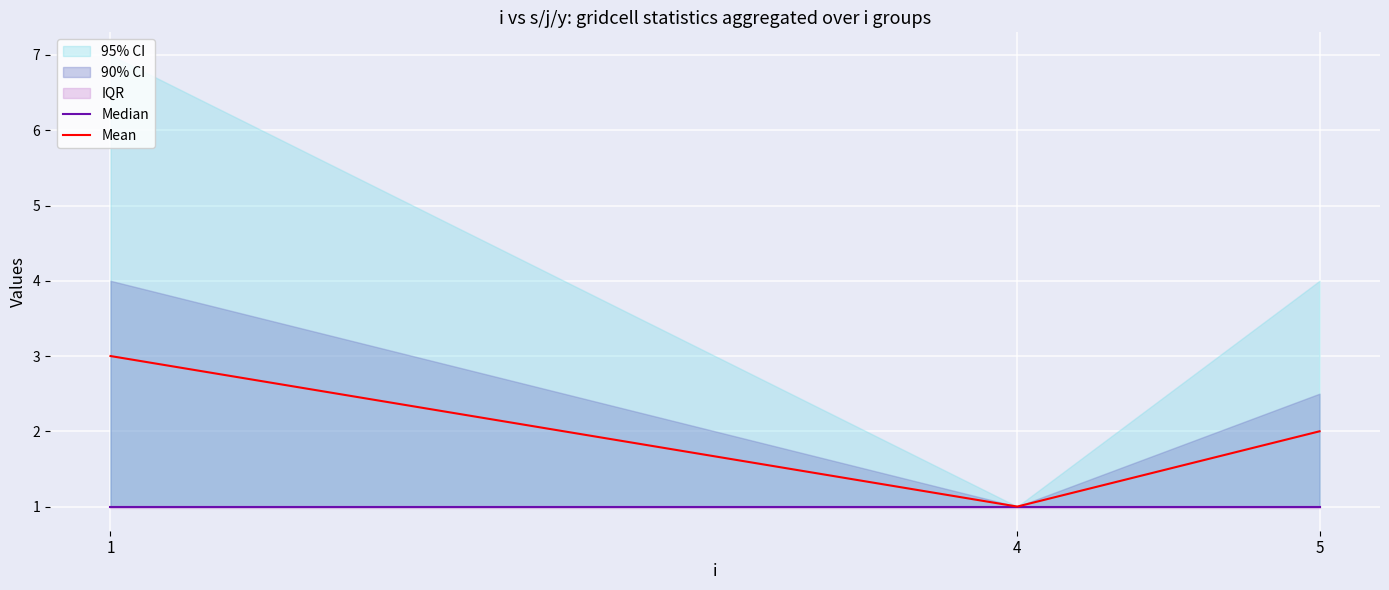

What is the difference between the maximum and minimum values in the Mean series?

2